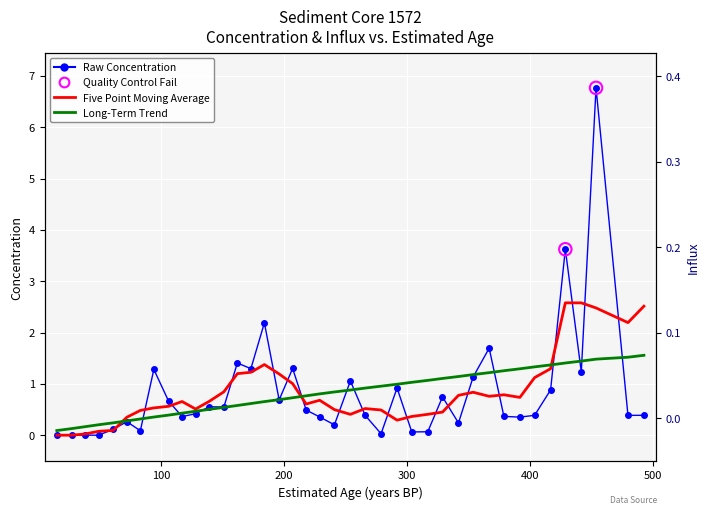

At how many categories does at least one series exceed 1?

11